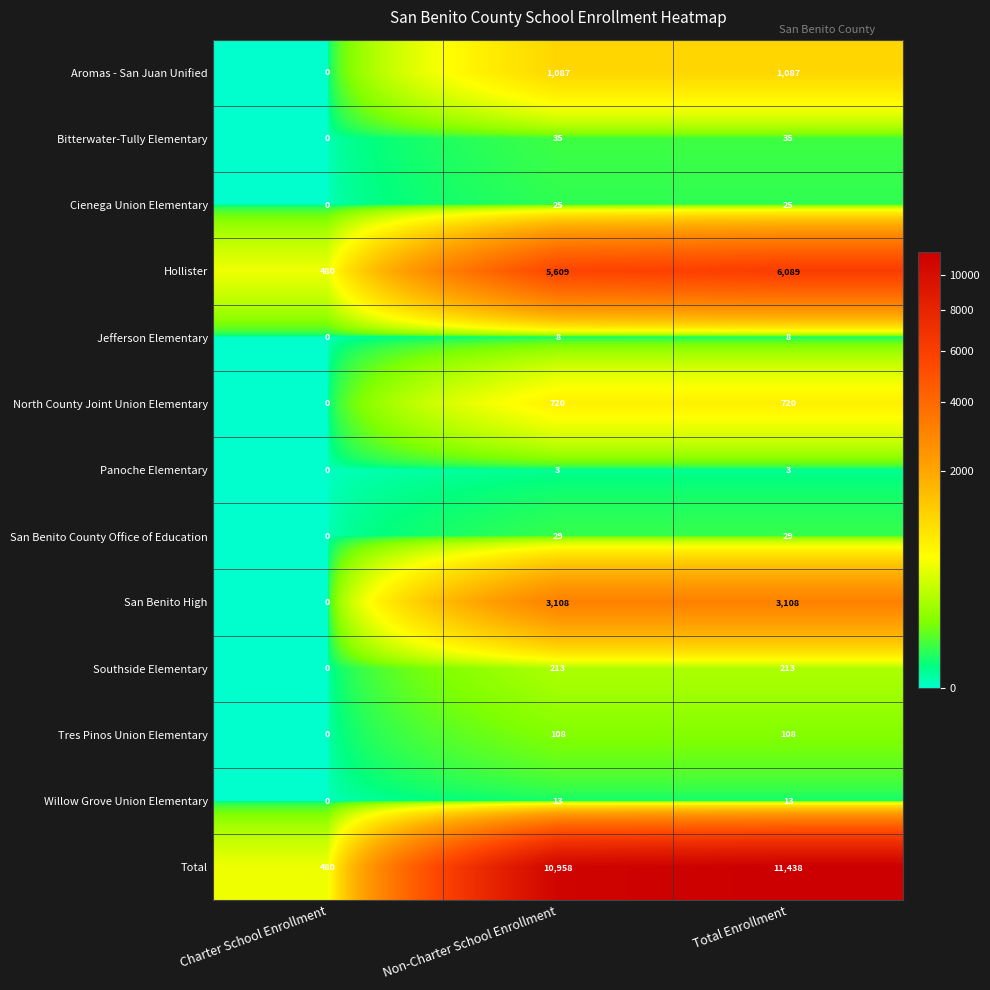

Which series has the largest range (max minus min)?

Total